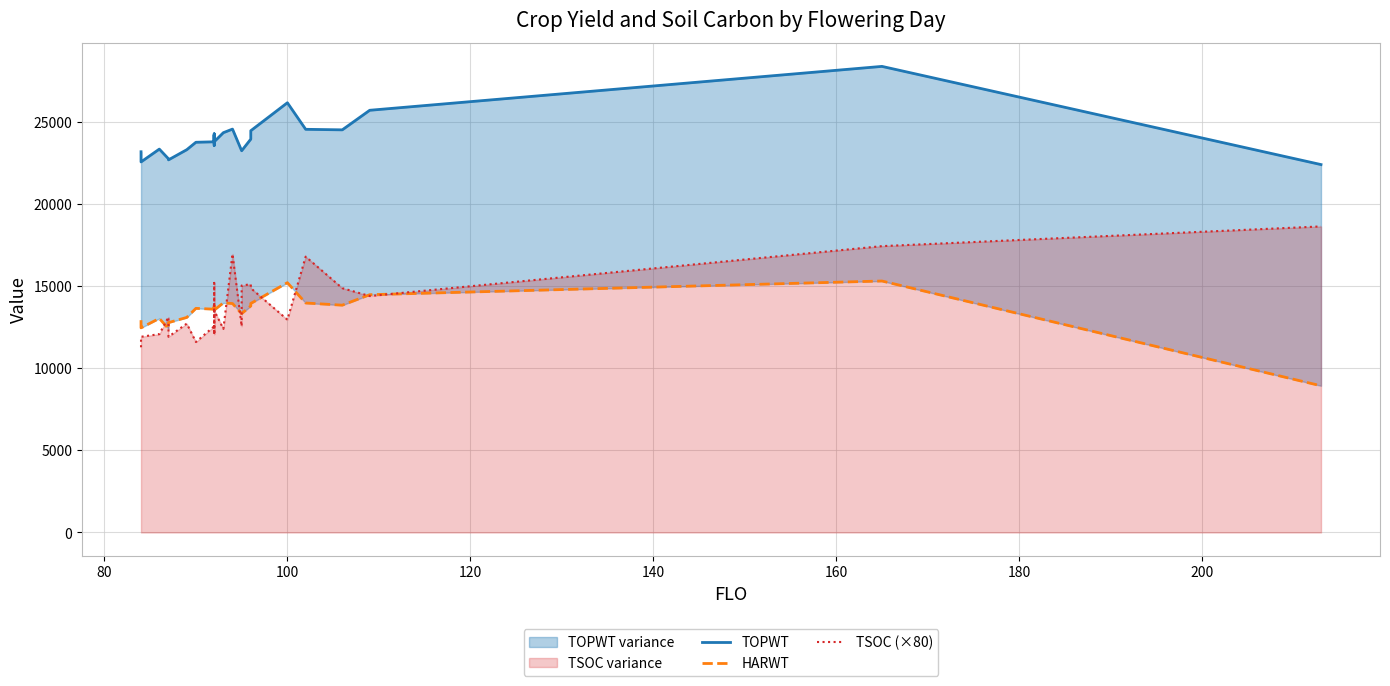

How many values in the TSOC (×80) series exceed 12960?

13